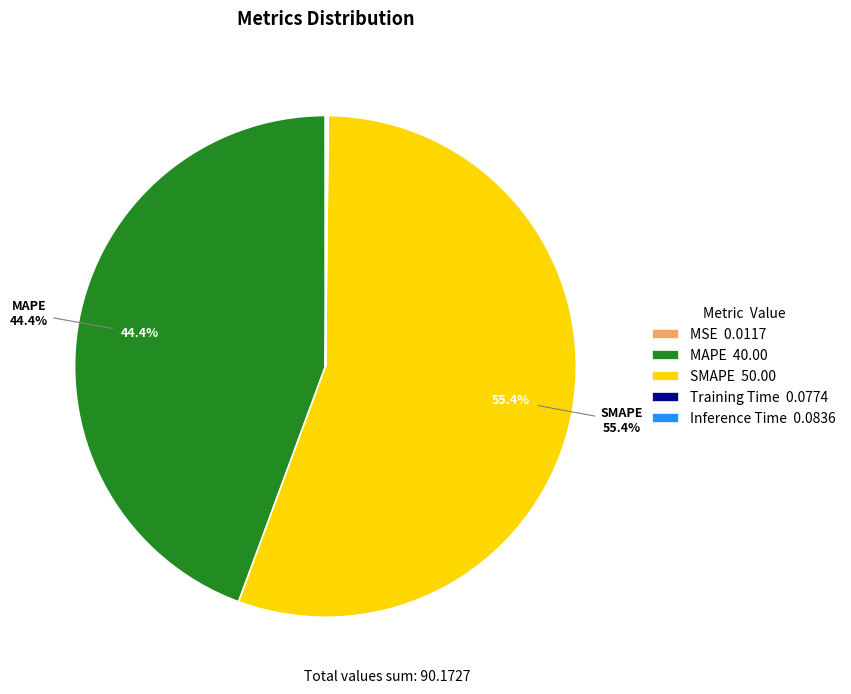

Is SMAPE 50.00 the majority of the pie?

Yes